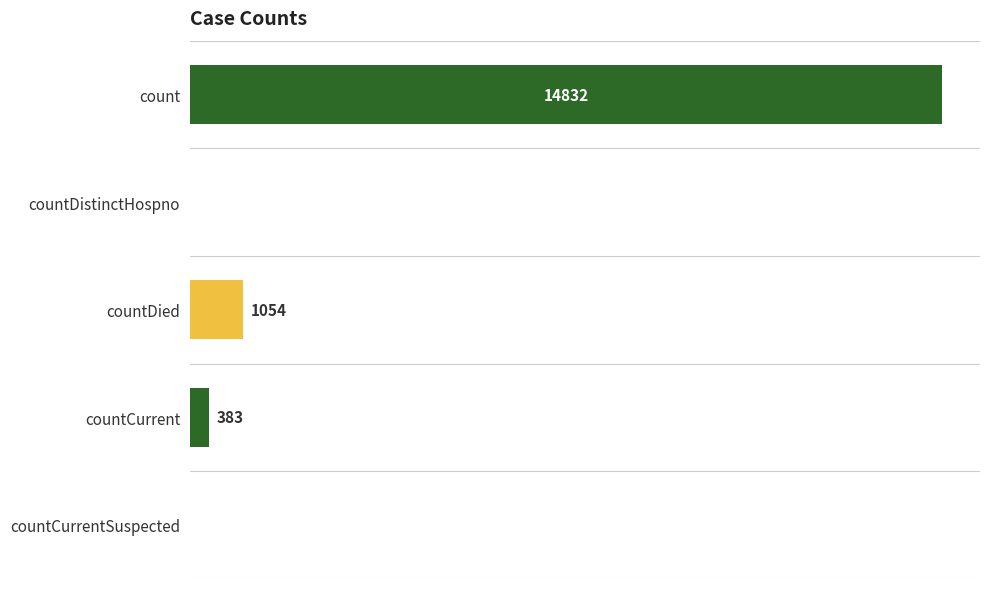

At which label is the value closest to 7416?

countDied